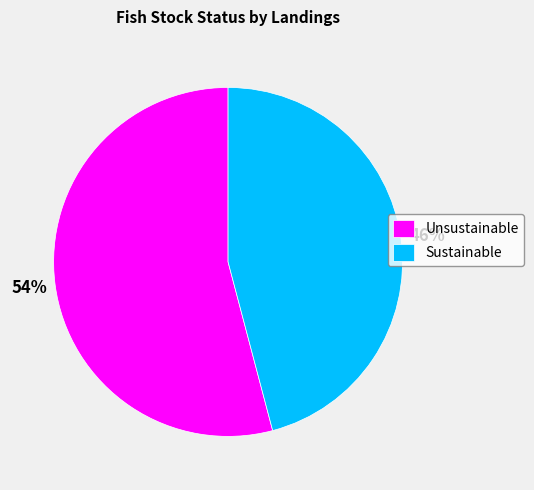

Is the sum of Unsustainable and Sustainable greater than half?

Yes